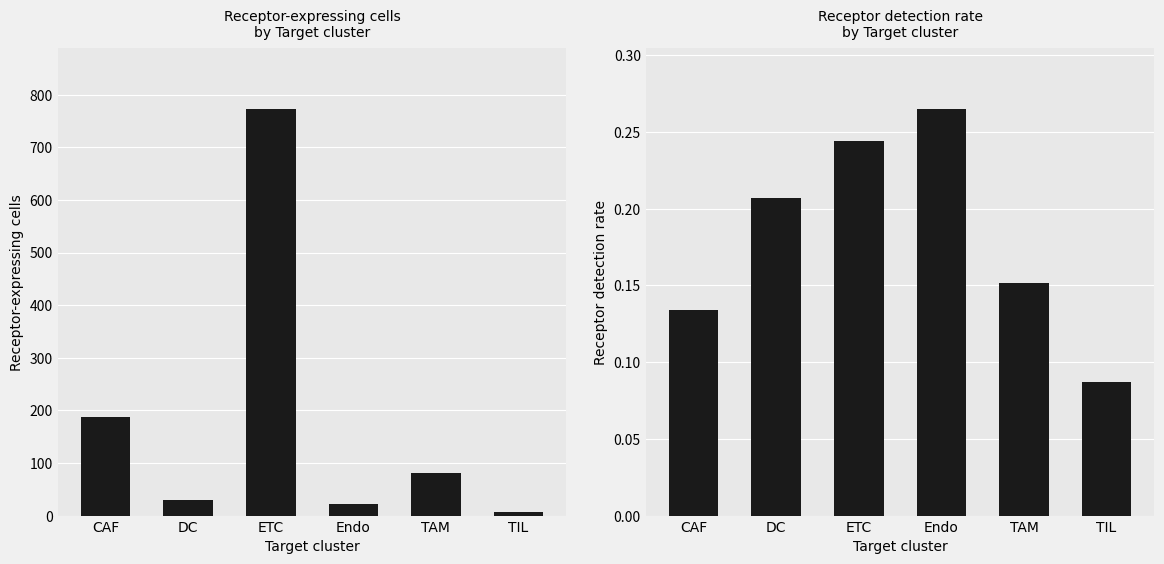

What is the label of the 3rd bar from the right?

Endo